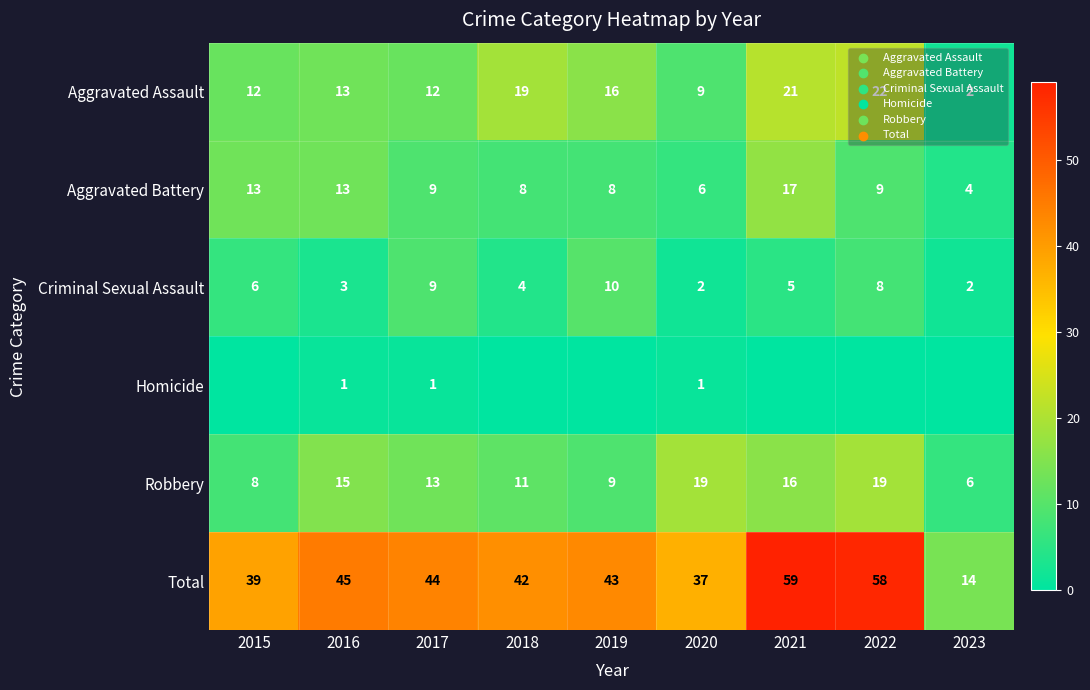

At which label is Criminal Sexual Assault closest to 6?

2015